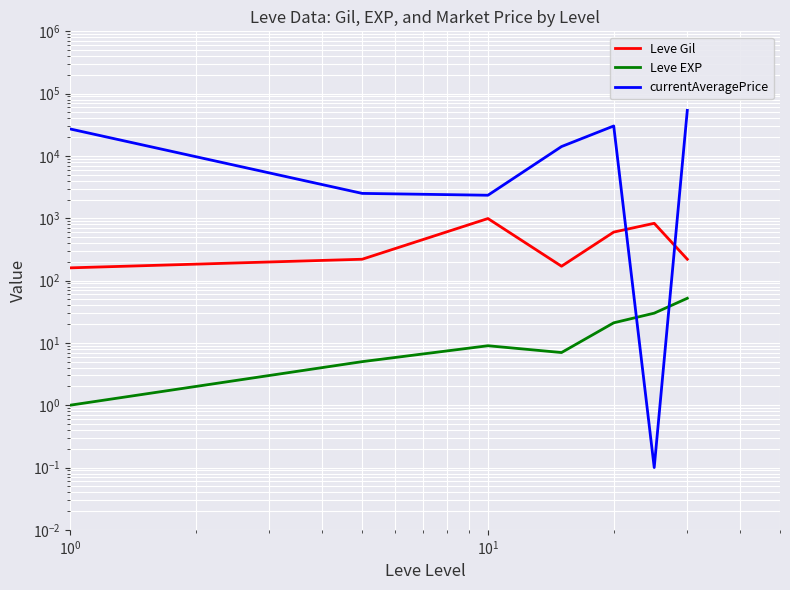

What is the value of the Leve EXP point at the 1st from the left?

1.0